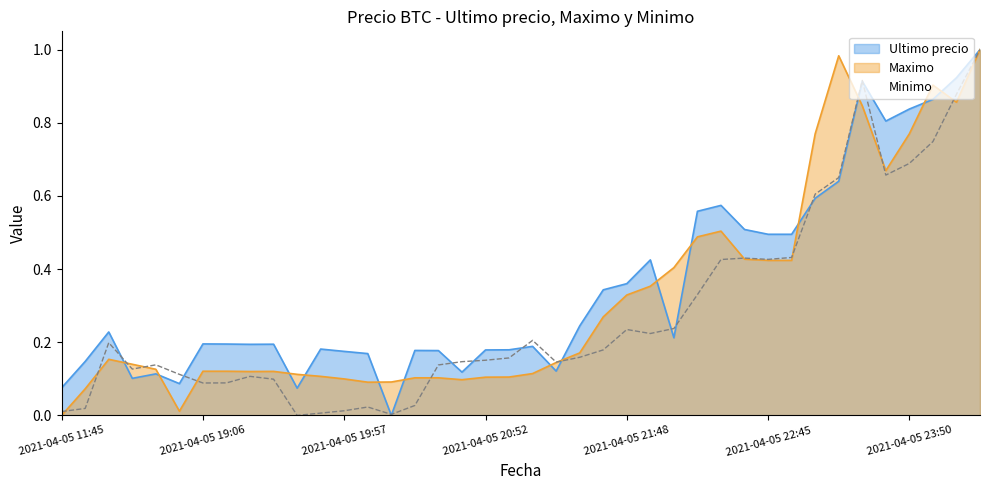

List the labels in order of Maximo value, smallest first.

2021-04-05 11:45, 2021-04-05 18:53, 2021-04-05 16:00, 2021-04-05 20:05, 2021-04-05 20:15, 2021-04-05 20:46, 2021-04-05 19:57, 2021-04-05 20:28, 2021-04-05 20:38, 2021-04-05 20:52, 2021-04-05 20:58, 2021-04-05 19:51, 2021-04-05 19:46, 2021-04-05 21:06, 2021-04-05 19:29, 2021-04-05 19:38, 2021-04-05 19:06, 2021-04-05 19:17, 2021-04-05 18:38, 2021-04-05 18:21, 2021-04-05 21:16, 2021-04-05 16:21, 2021-04-05 21:27, 2021-04-05 21:38, 2021-04-05 21:48, 2021-04-05 21:55, 2021-04-05 22:01, 2021-04-05 22:45, 2021-04-05 22:55, 2021-04-05 22:34, 2021-04-05 22:10, 2021-04-05 22:22, 2021-04-05 23:39, 2021-04-05 23:03, 2021-04-05 23:50, 2021-04-05 23:26, 2021-04-06 00:23, 2021-04-05 23:59, 2021-04-05 23:13, 2021-04-06 00:42